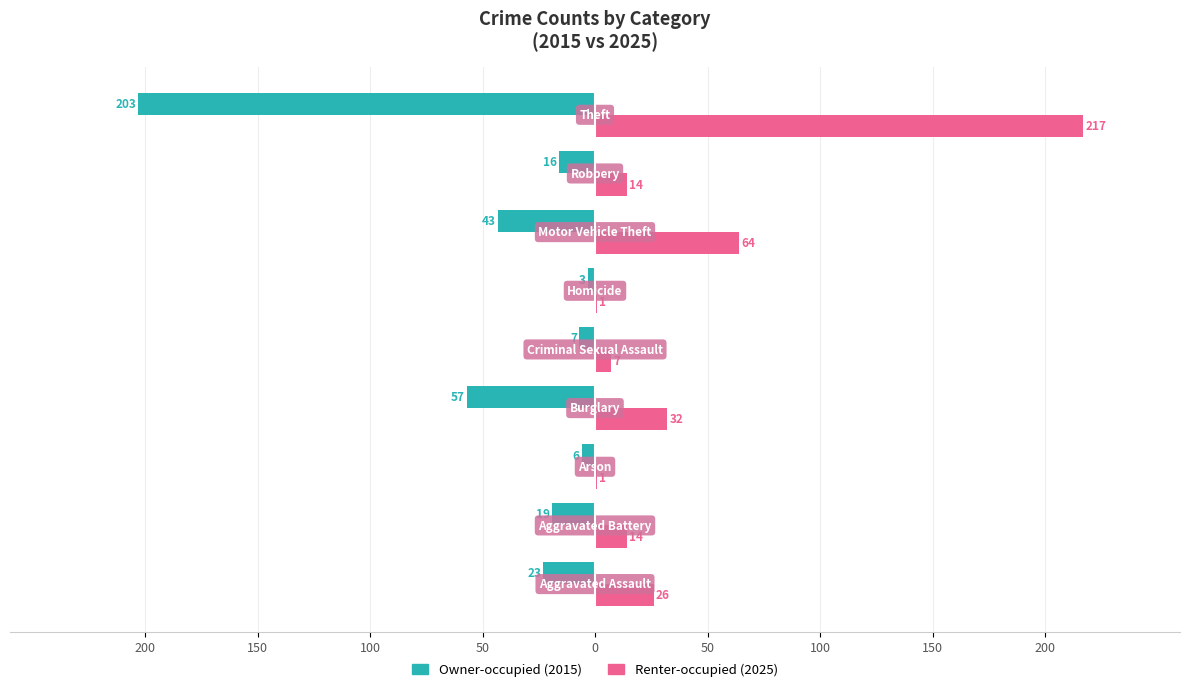

Reading left to right, list all the values displayed in this chart.

Owner-occupied: 200=-23	150=-19	100=-6	50=-57	0=-7	50=-3	100=-43	150=-16	200=-203
Renter-occupied: 200=26	150=14	100=1	50=32	0=7	50=1	100=64	150=14	200=217